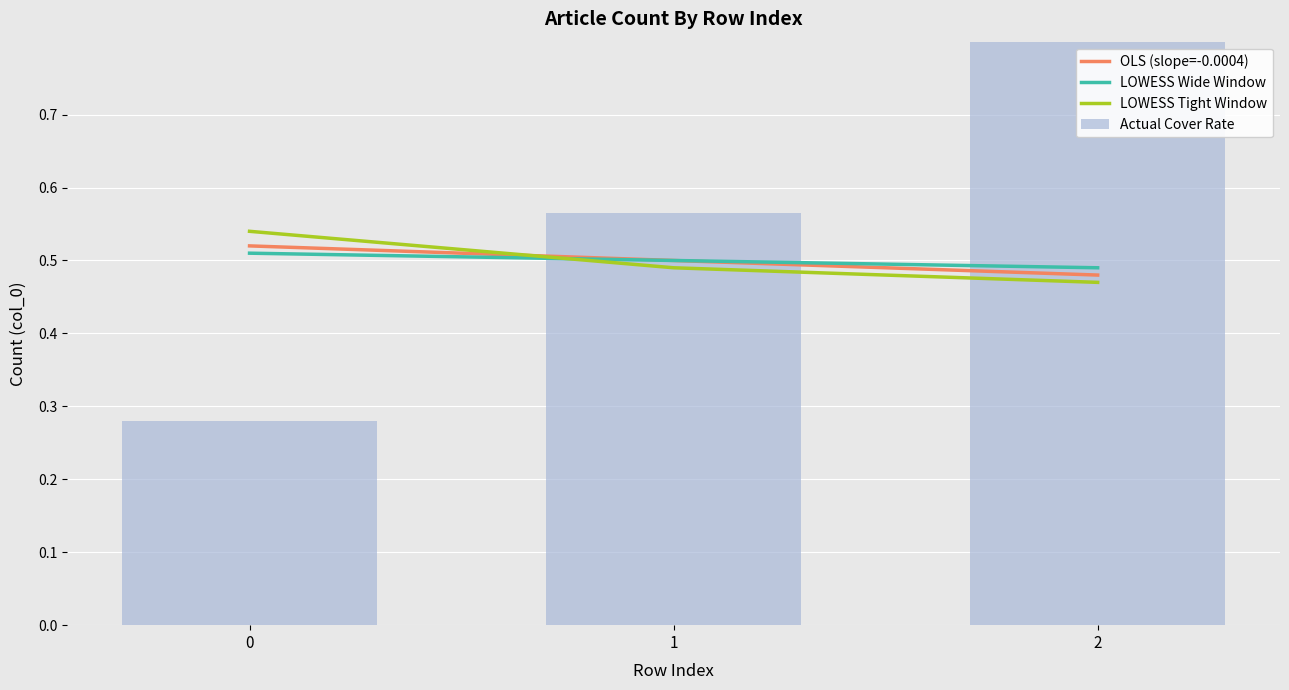

Count the number of data series in this chart.

4